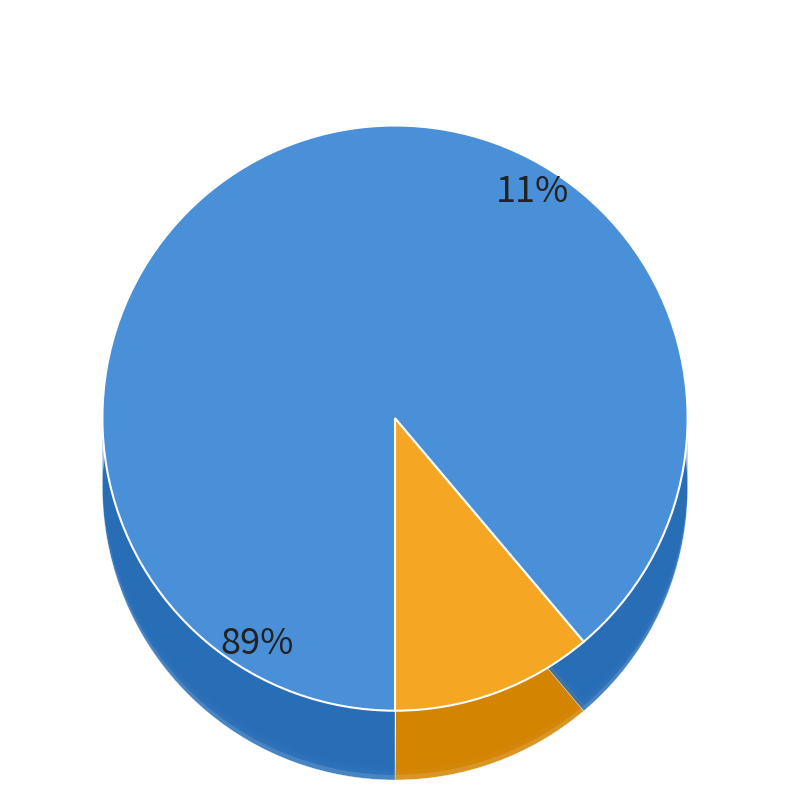

To the nearest percent, what portion does 0 represent?

11%